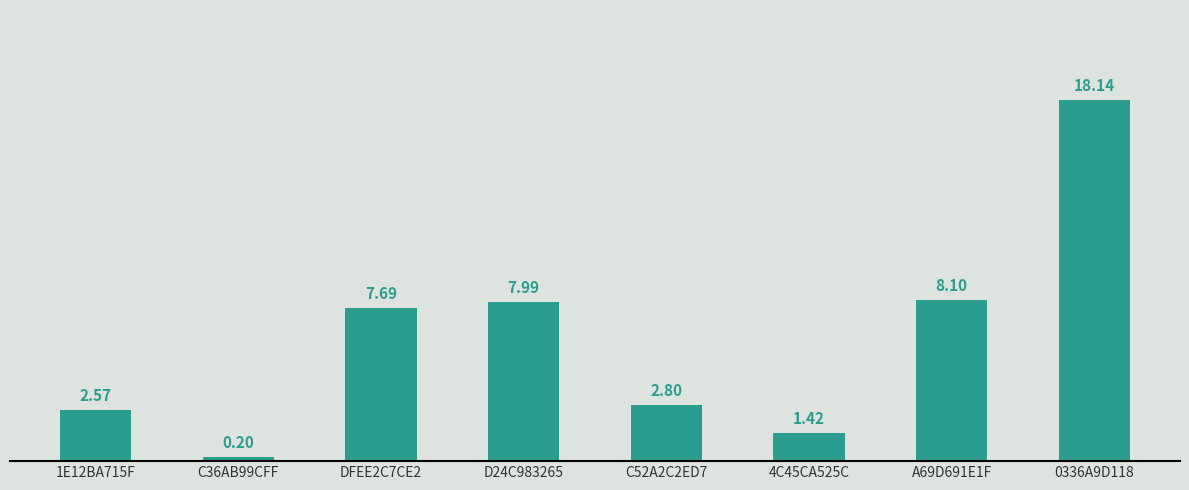

How many series are shown in this chart?

1